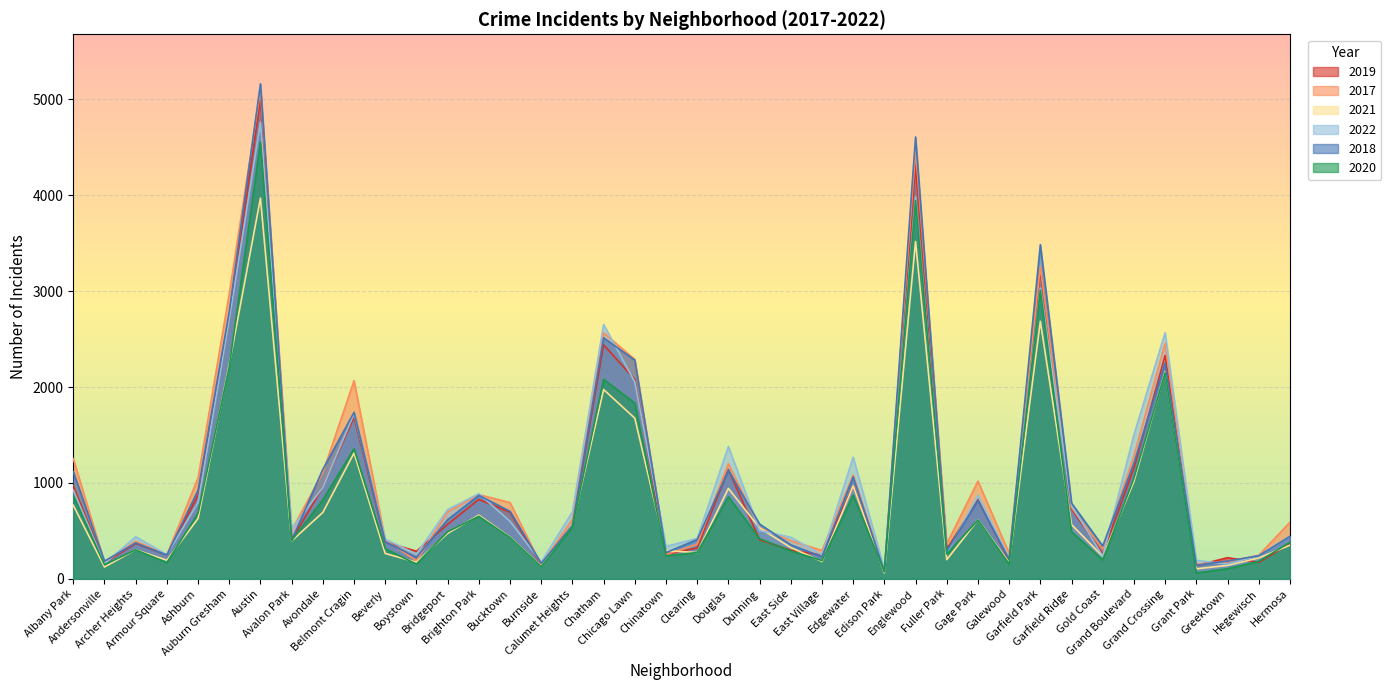

What is the highest value of the 2022 series?

4762